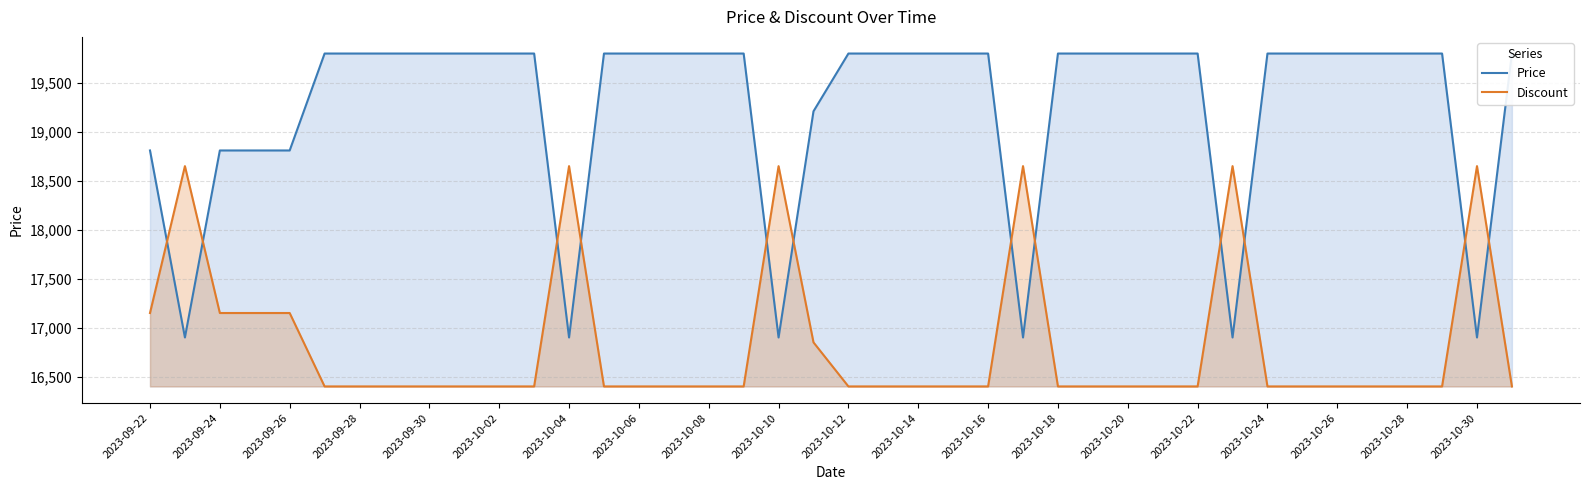

At how many categories does at least one series exceed 19525?

29